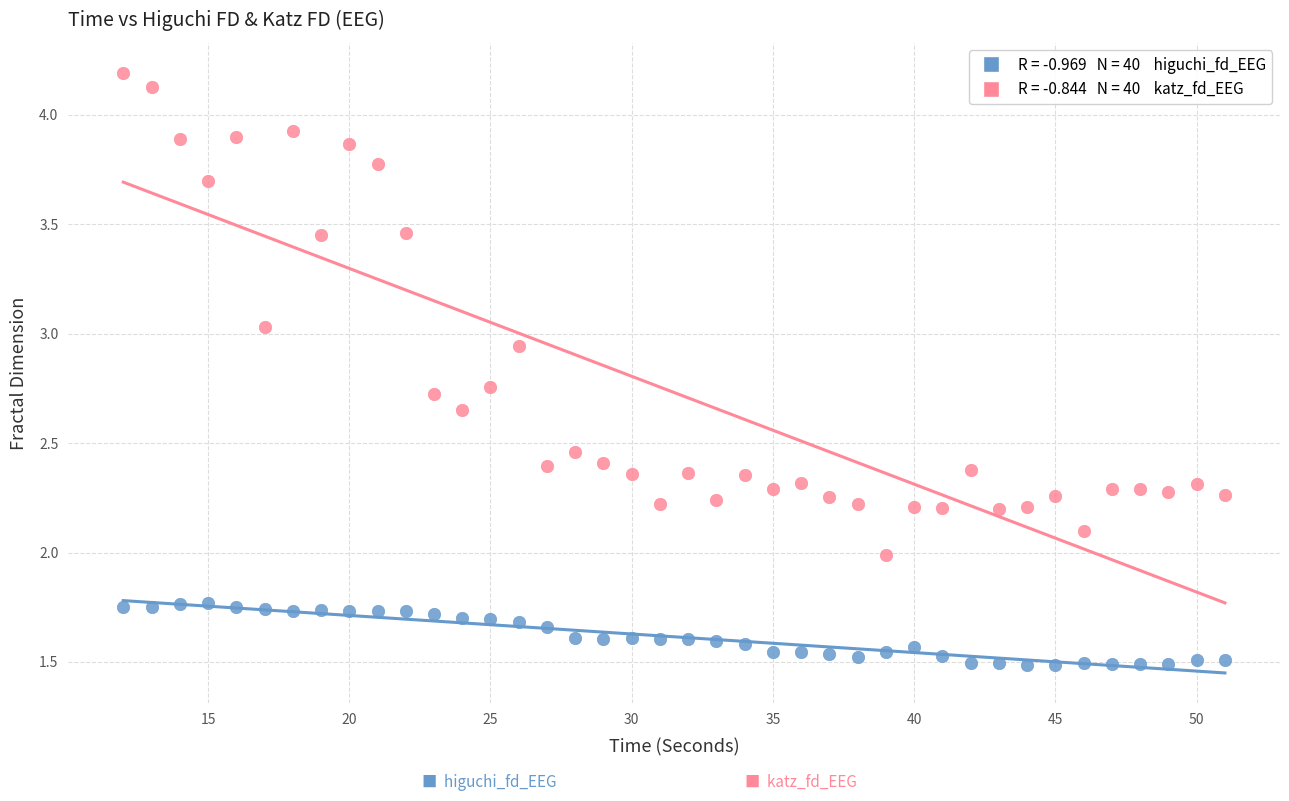

Across all data points, what is the range of X values (max minus min)?

39.0